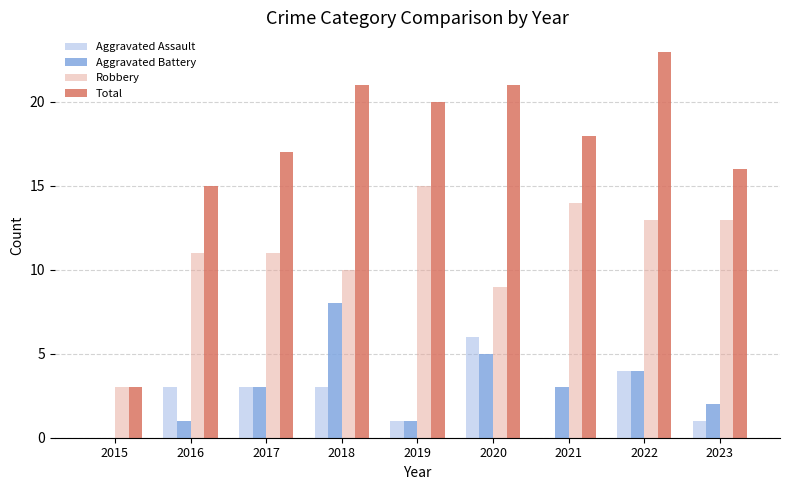

What is the difference between the Robbery values at 2019 and 2020?

6